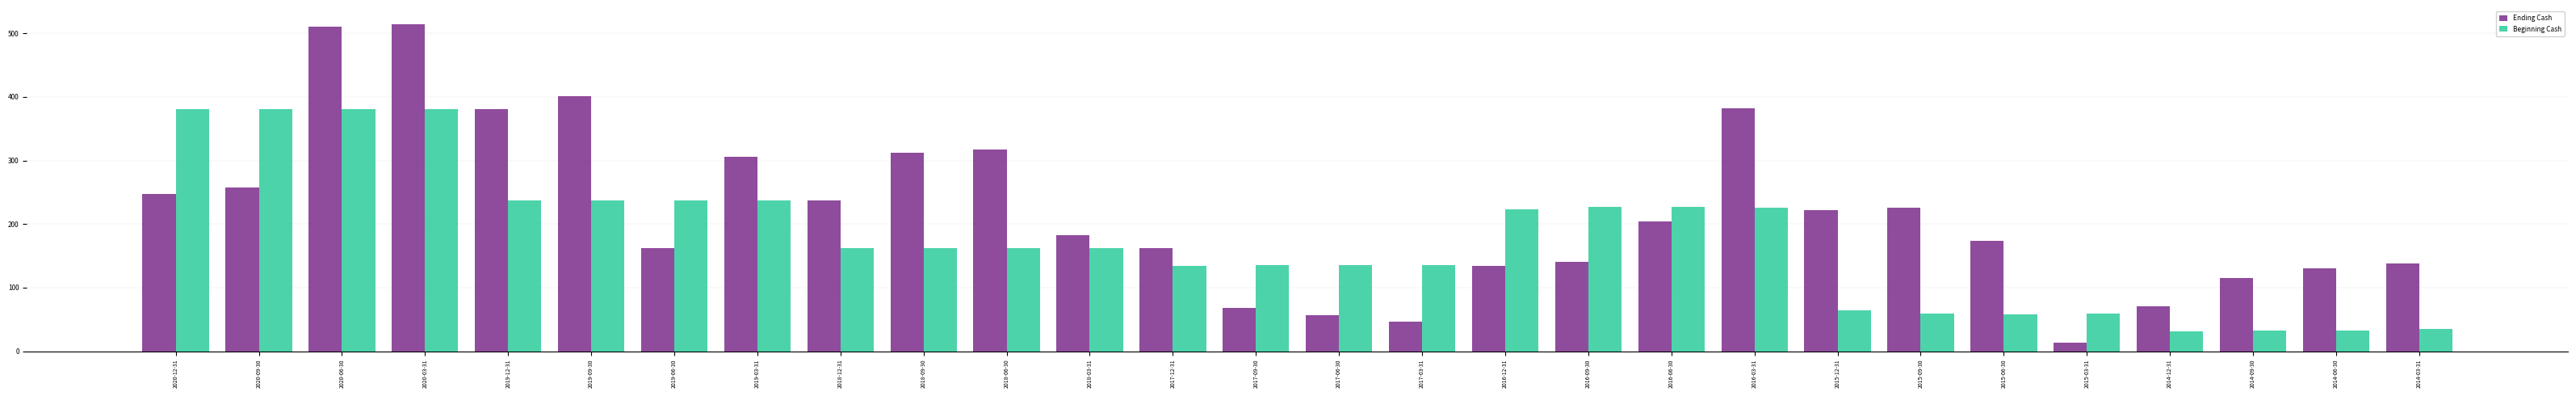

At which category is the sum across all series the highest?

2020-03-31